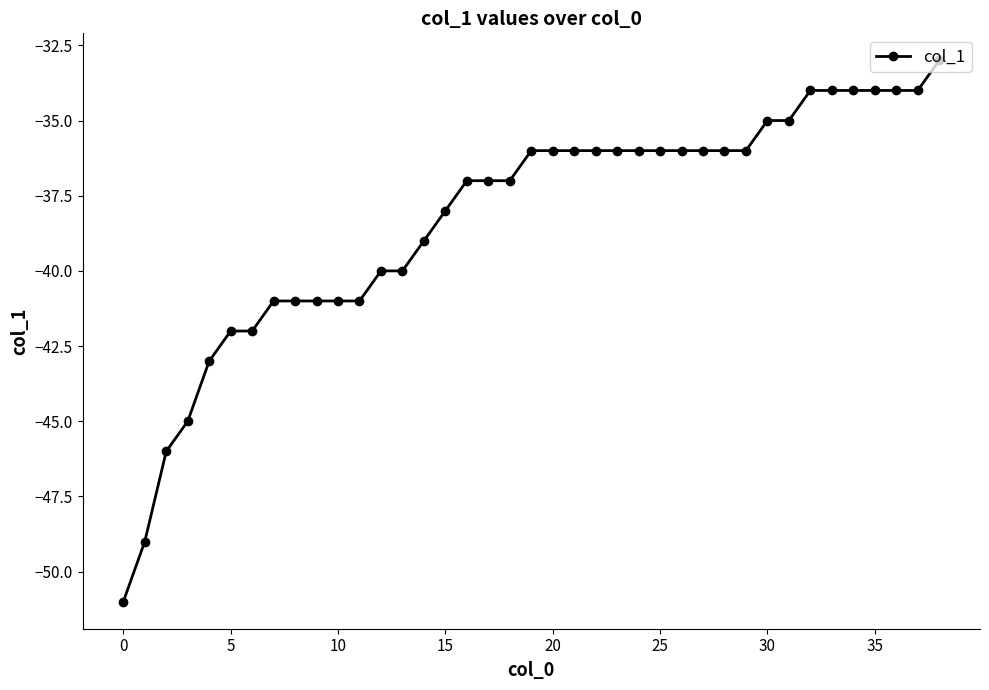

What is the difference between the maximum and minimum values?

18